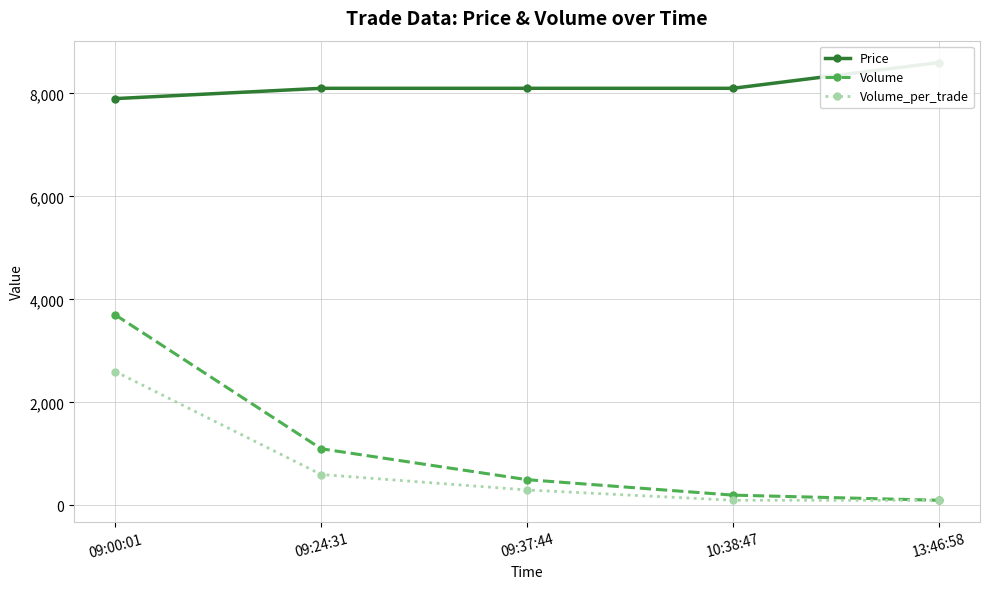

At 09:00:01, list the series in order from largest to smallest.

Price, Volume, Volume_per_trade